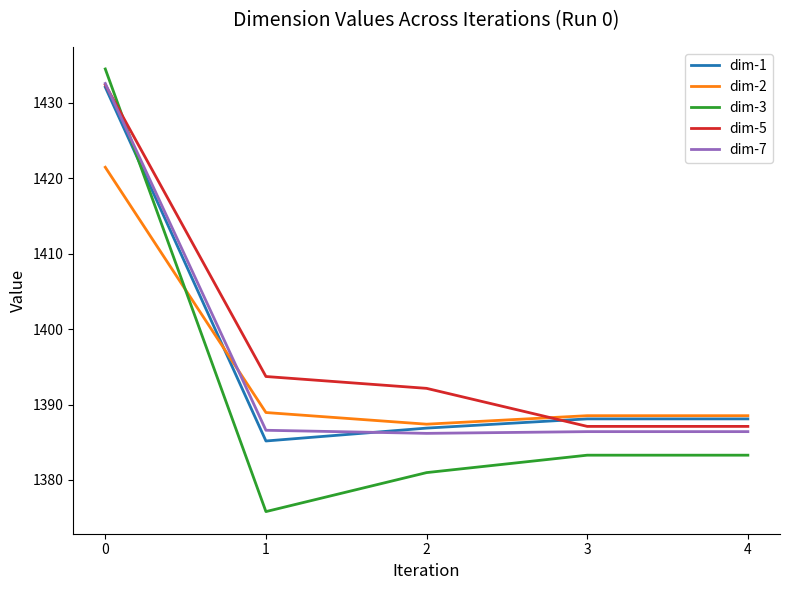

What value does the dim-3 series have at 3?

1383.3